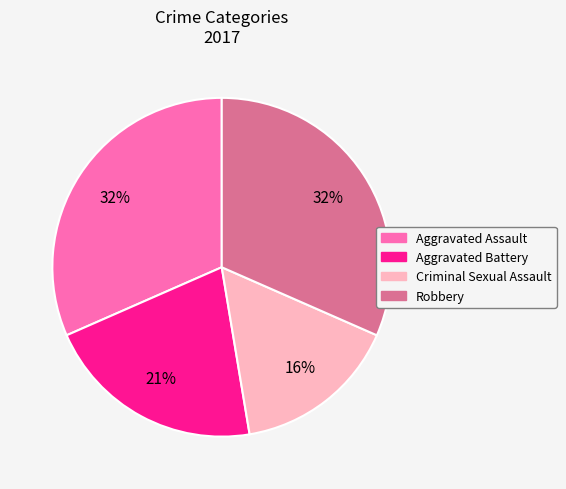

To the nearest percent, what is the difference between the largest and smallest slice percentages?

16%